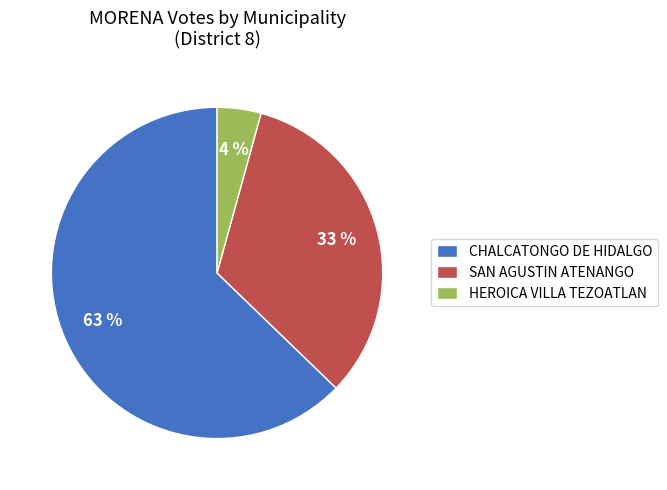

The HEROICA VILLA TEZOATLAN slice represents 18% of the pie. True or false?

False